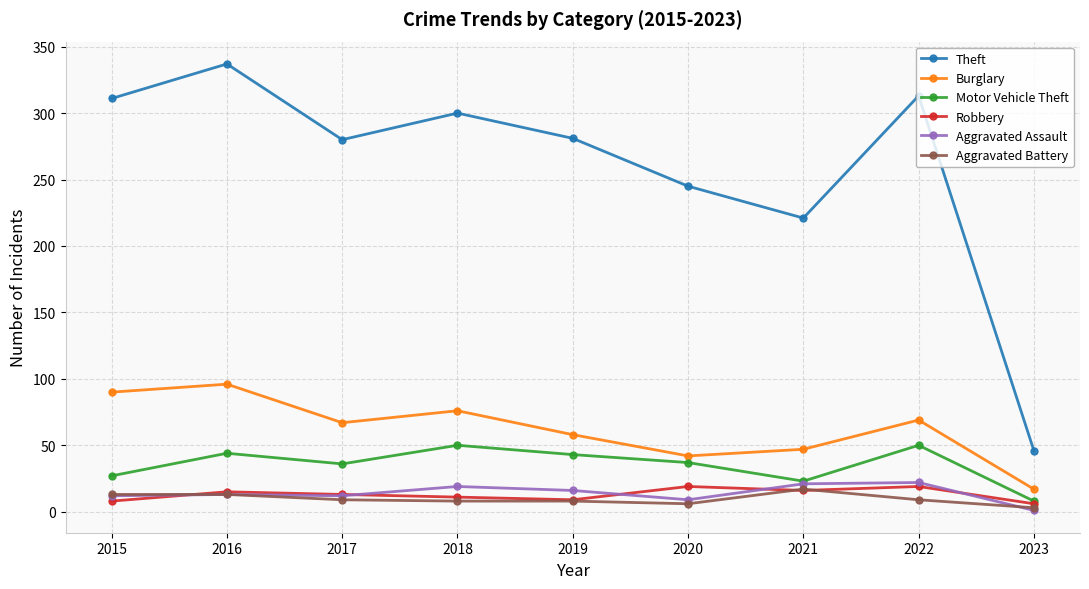

What is the maximum value shown in the chart?

337